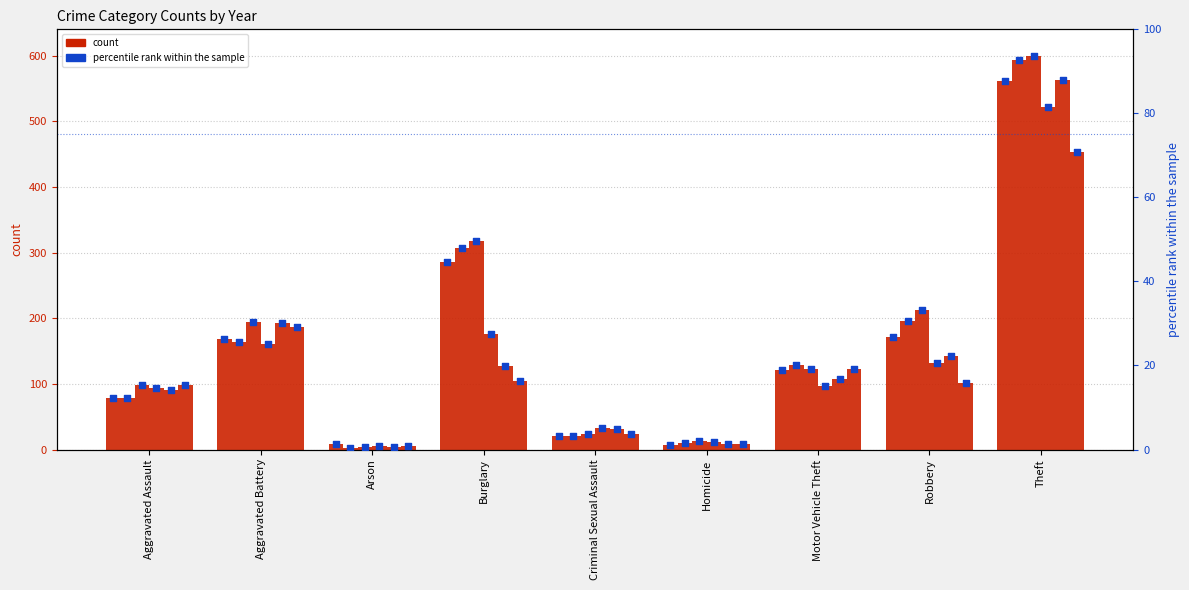

What is the ratio of the value at Robbery to the value at Criminal Sexual Assault?

8.2